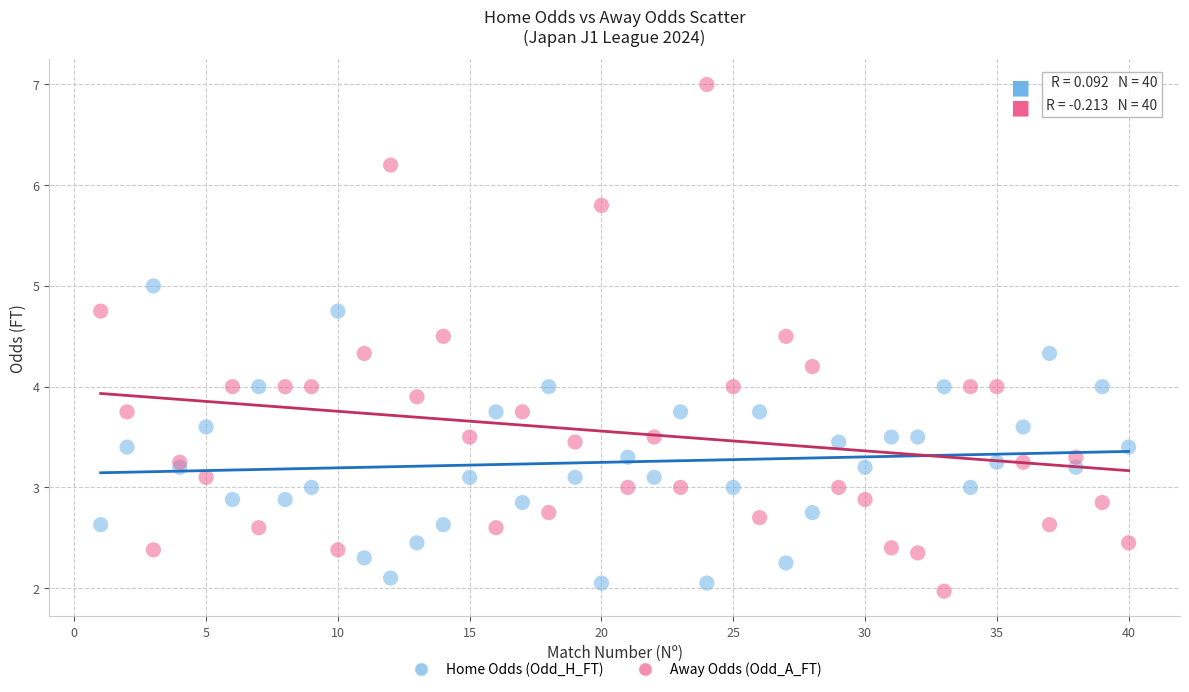

Which series contains the highest Y value?

Away Odds (Odd_A_FT)